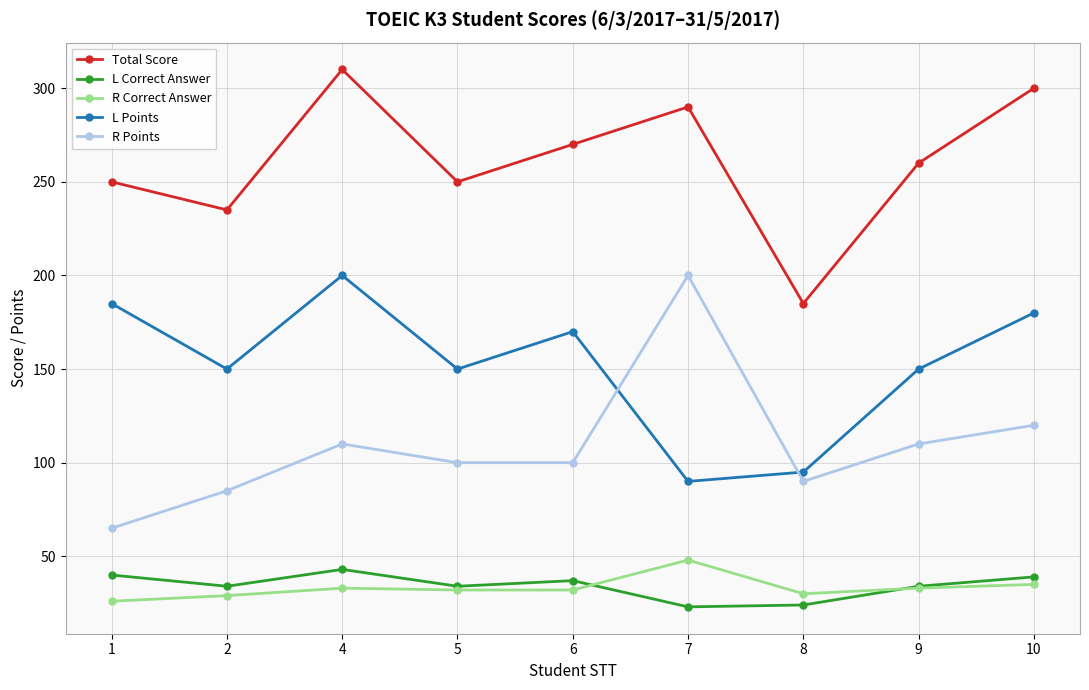

True or false: R Points has a value of 122 at 7.

False